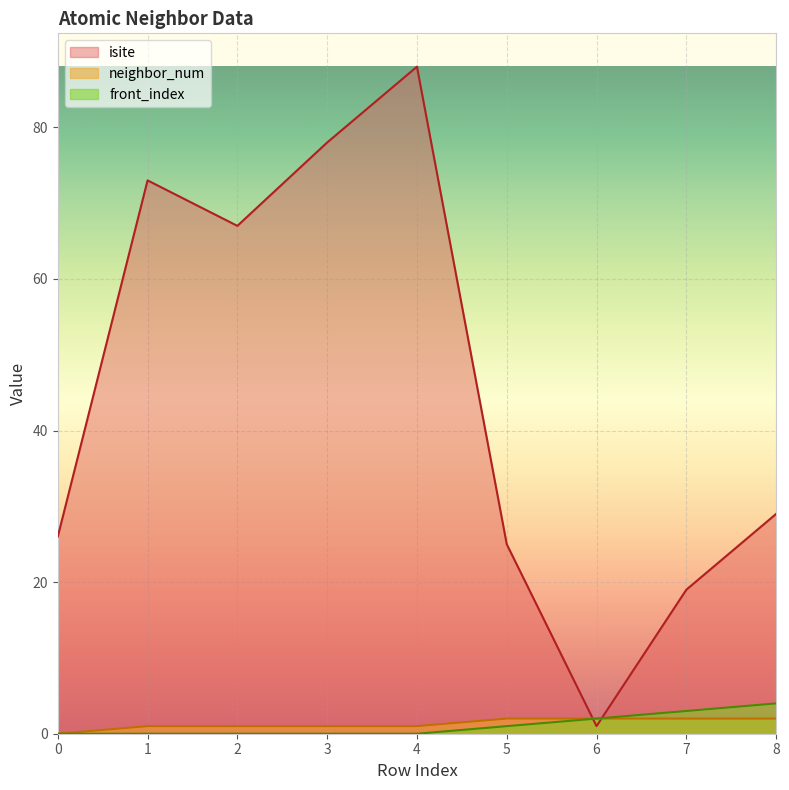

Reading left to right, list all the values displayed in this chart.

isite: 26	73	67	78	88	25	1	19	29
neighbor_num: 0	1	1	1	1	2	2	2	2
front_index: 0	0	0	0	0	1	2	3	4